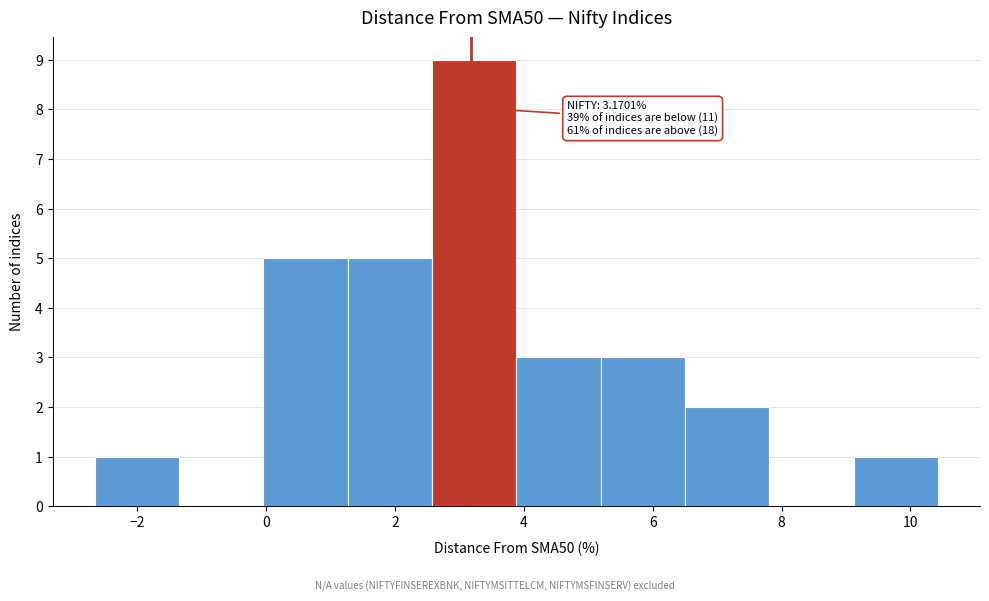

Which range on the x-axis has the tallest bar?

2.6 to 3.8